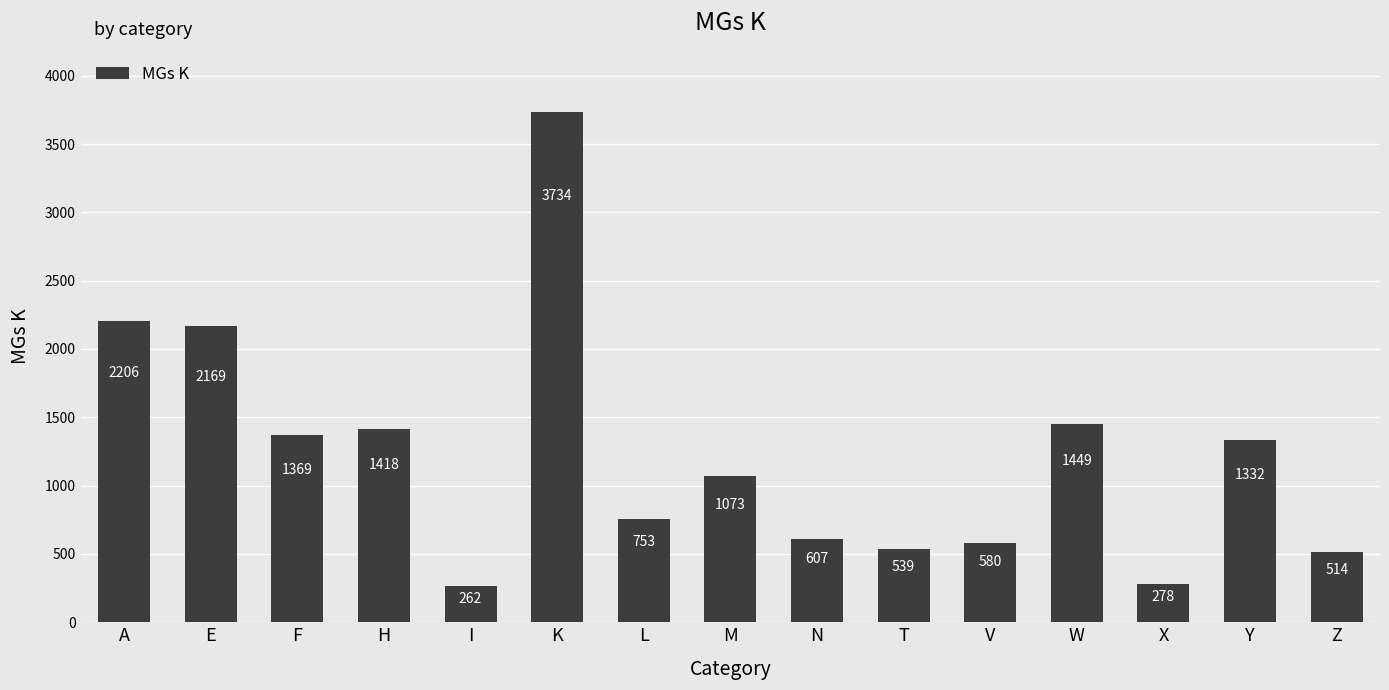

The chart shows a value of 3735 at A. True or false?

False